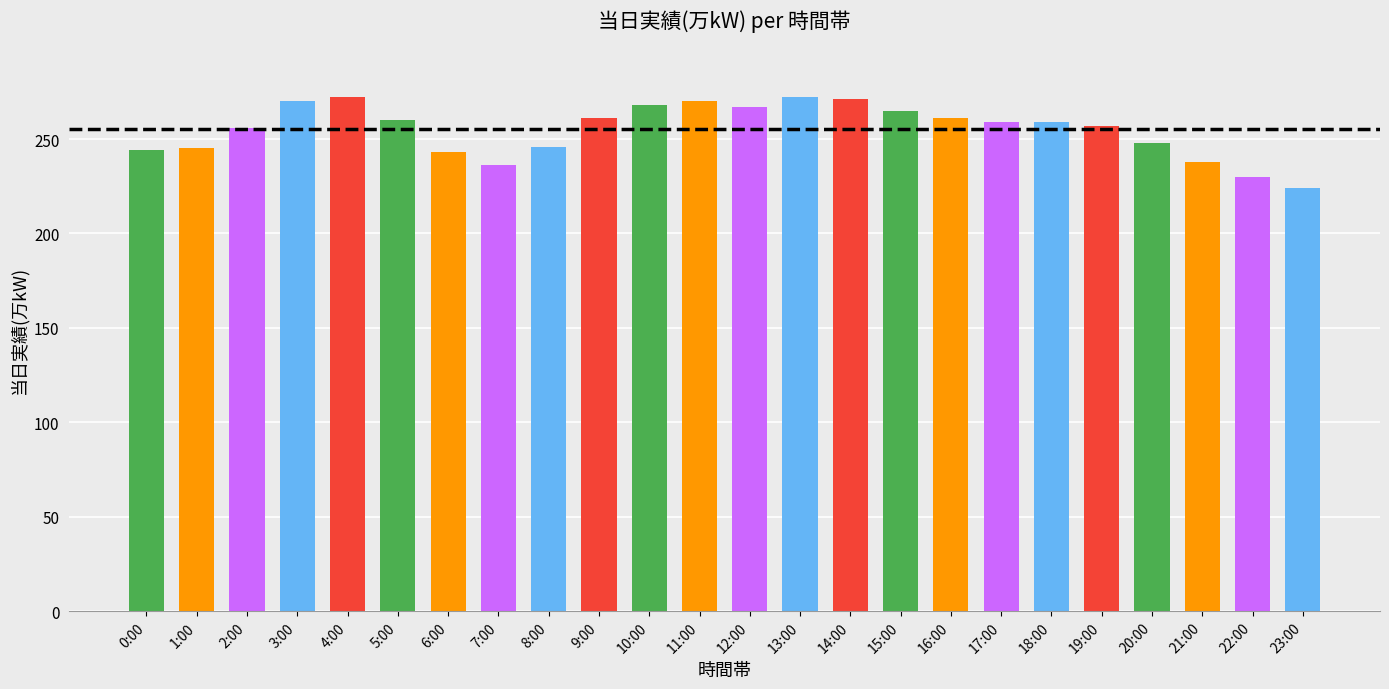

The chart shows a value of 430 at 10:00. True or false?

False